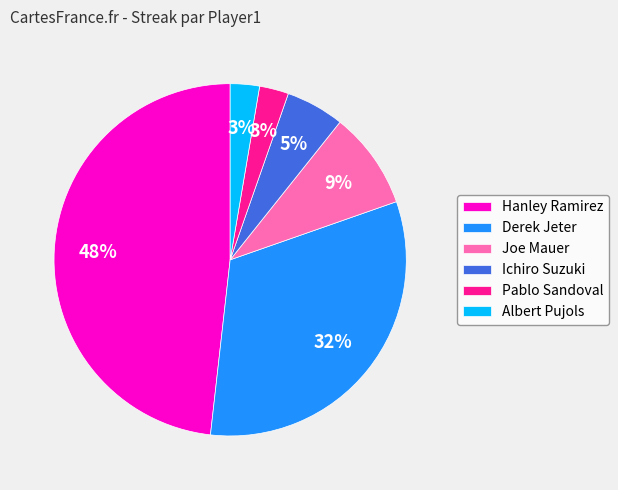

To the nearest percent, what is the average slice percentage?

17%